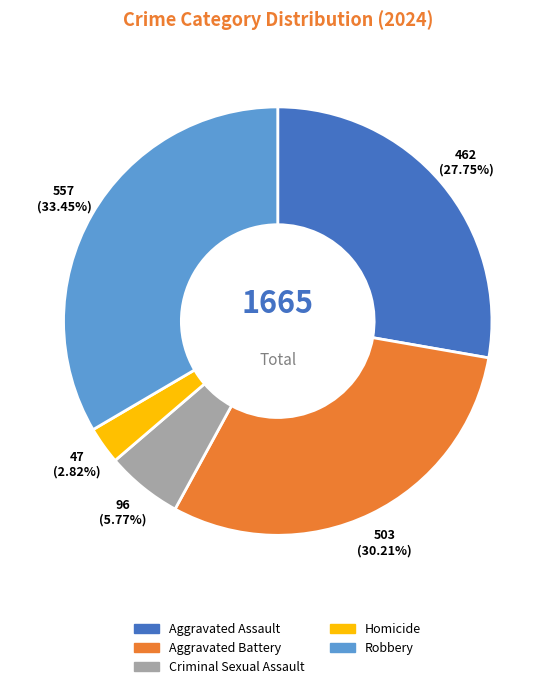

Rank the categories by value from highest to lowest.

Robbery, Aggravated Battery, Aggravated Assault, Criminal Sexual Assault, Homicide